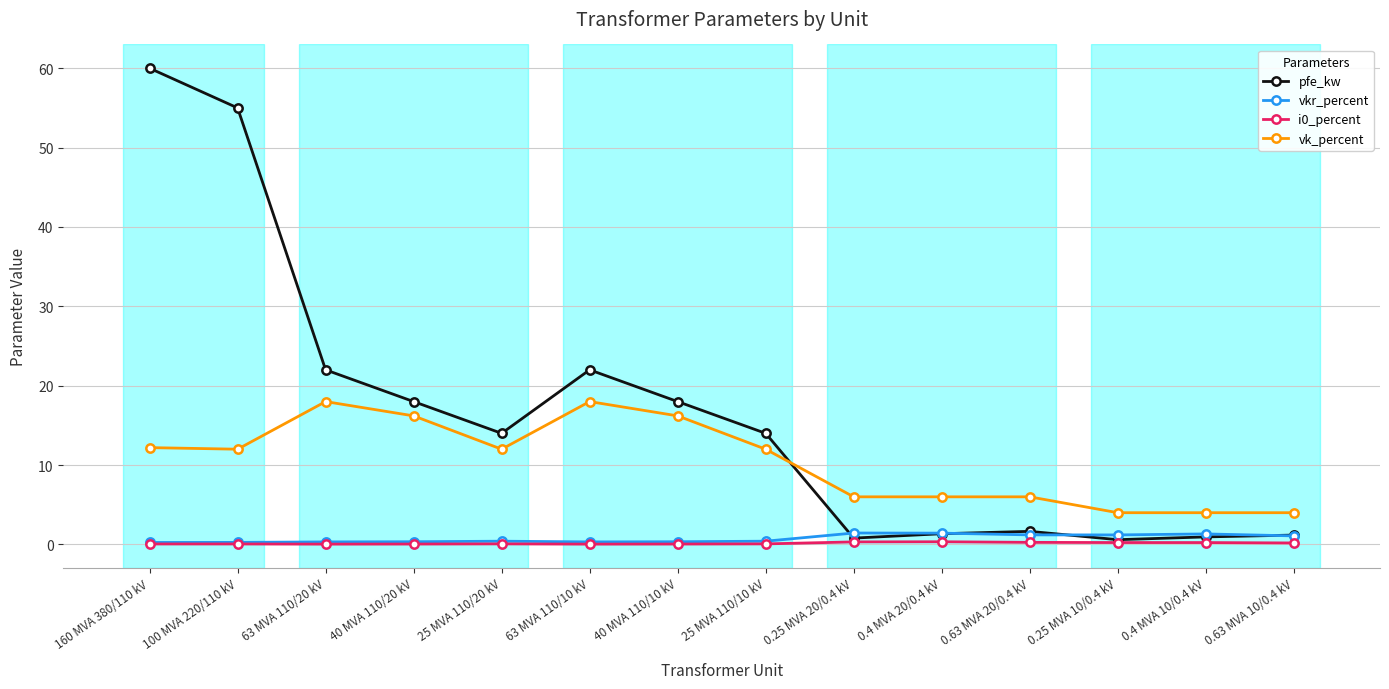

Count the number of categories in the chart.

14